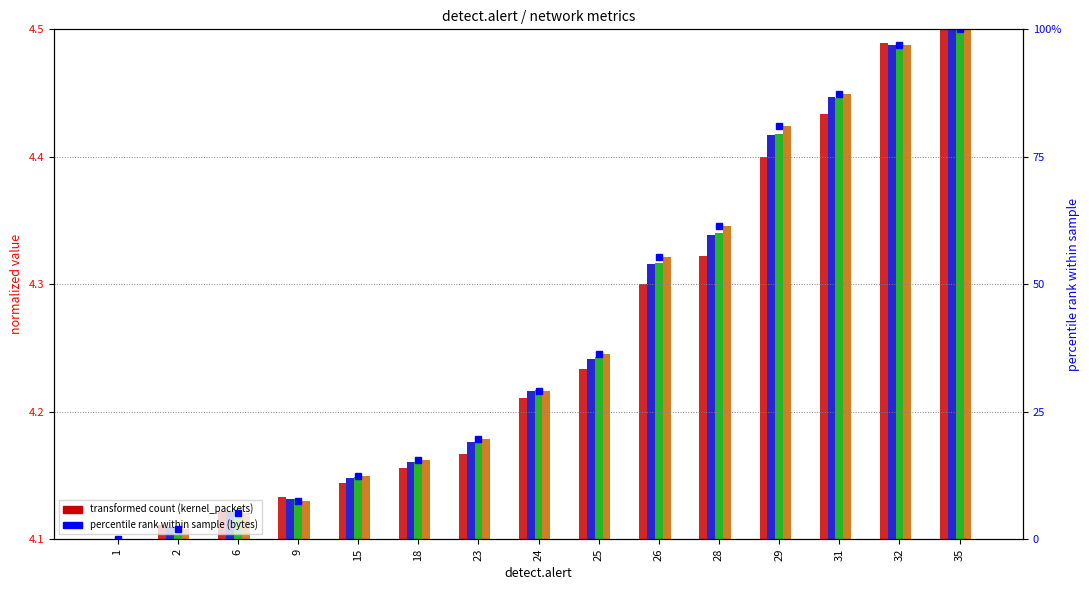

What is the maximum value shown in the chart?

100.0